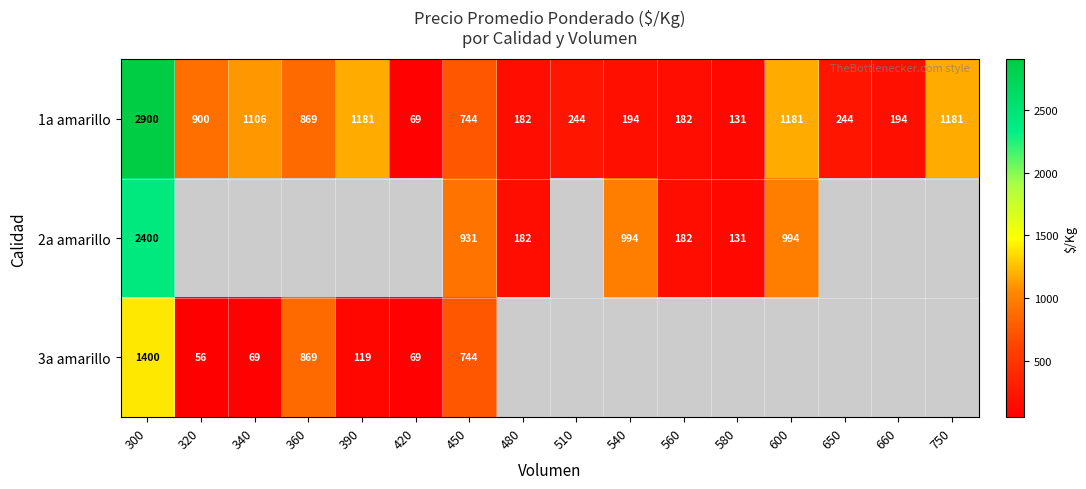

At which label does 1a amarillo reach its minimum?

420